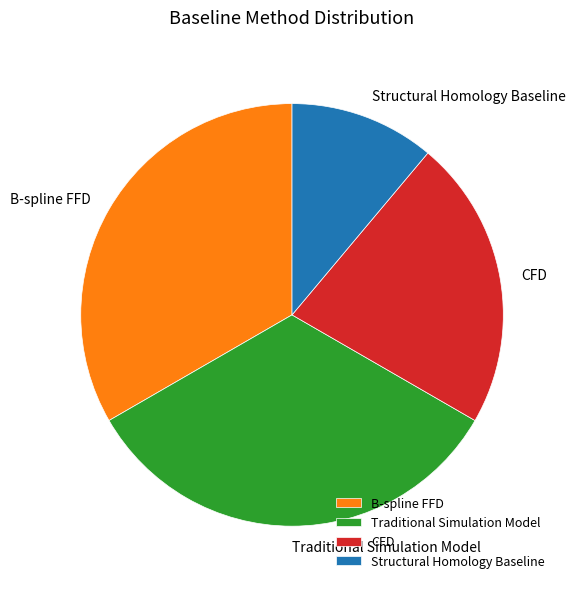

Is Structural Homology Baseline the majority of the pie?

No